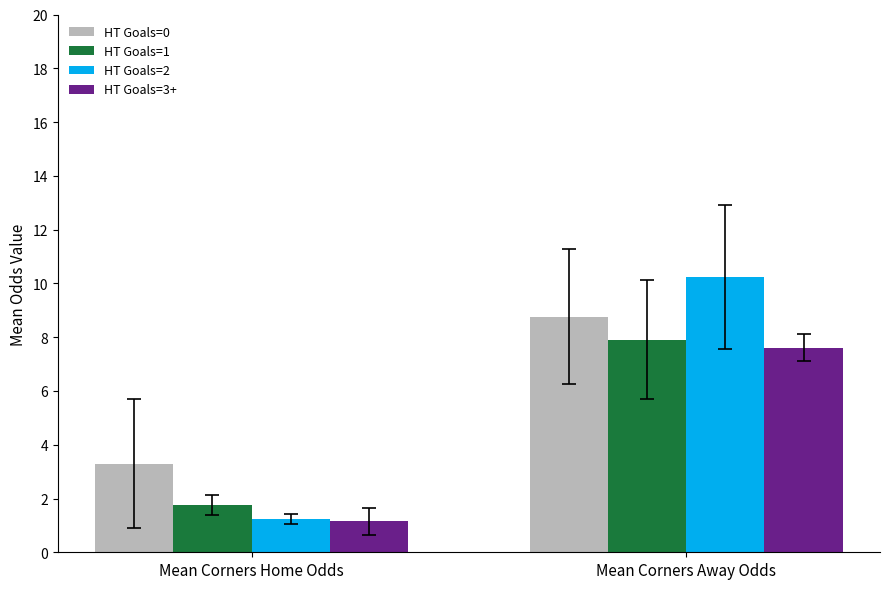

At which category is the sum across all series the highest?

Mean Corners Away Odds